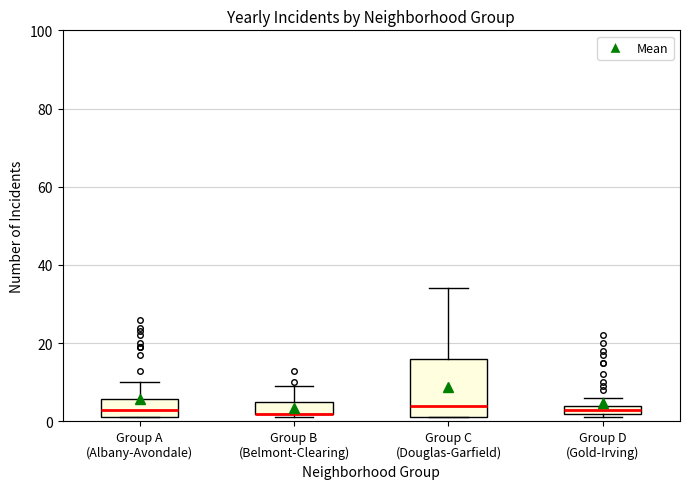

Comparing the boxes themselves (not the whiskers), which one is the tallest?

Group C (Douglas-Garfield)